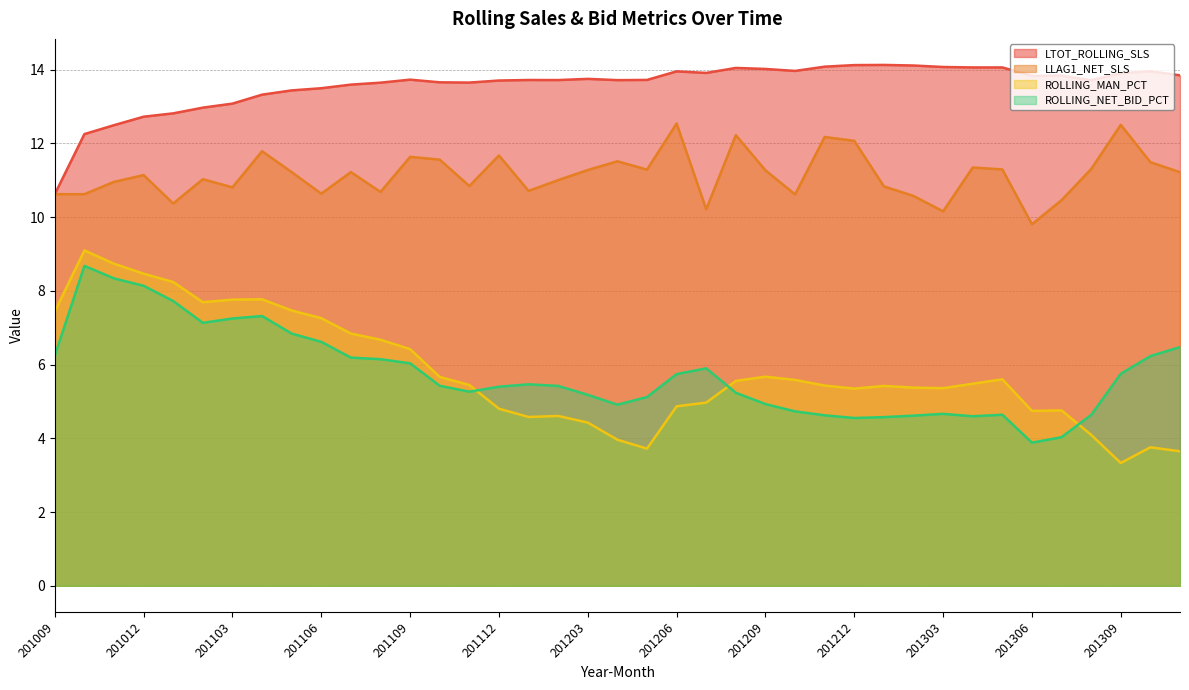

Reading left to right, extract all data points from this chart.

LTOT_ROLLING_SLS: 201009=10.6	201010=12.2	201011=12.5	201012=12.7	201101=12.8	201102=13.0	201103=13.1	201104=13.3	201105=13.4	201106=13.5	201107=13.6	201108=13.6	201109=13.7	201110=13.7	201111=13.6	201112=13.7	201201=13.7	201202=13.7	201203=13.7	201204=13.7	201205=13.7	201206=14.0	201207=13.9	201208=14.0	201209=14.0	201210=14.0	201211=14.1	201212=14.1	201301=14.1	201302=14.1	201303=14.1	201304=14.1	201305=14.1	201306=13.8	201307=13.8	201308=13.7	201309=13.9	201310=14.0	201311=13.8
LLAG1_NET_SLS: 201009=10.6	201010=10.6	201011=11.0	201012=11.1	201101=10.4	201102=11.0	201103=10.8	201104=11.8	201105=11.2	201106=10.6	201107=11.2	201108=10.7	201109=11.6	201110=11.6	201111=10.8	201112=11.7	201201=10.7	201202=11.0	201203=11.3	201204=11.5	201205=11.3	201206=12.5	201207=10.2	201208=12.2	201209=11.3	201210=10.6	201211=12.2	201212=12.1	201301=10.8	201302=10.6	201303=10.2	201304=11.3	201305=11.3	201306=9.8	201307=10.5	201308=11.3	201309=12.5	201310=11.5	201311=11.2
ROLLING_MAN_PCT: 201009=7.4	201010=9.1	201011=8.7	201012=8.5	201101=8.2	201102=7.7	201103=7.8	201104=7.8	201105=7.5	201106=7.3	201107=6.8	201108=6.7	201109=6.4	201110=5.7	201111=5.4	201112=4.8	201201=4.6	201202=4.6	201203=4.4	201204=4.0	201205=3.7	201206=4.9	201207=5.0	201208=5.6	201209=5.7	201210=5.6	201211=5.4	201212=5.3	201301=5.4	201302=5.4	201303=5.4	201304=5.5	201305=5.6	201306=4.7	201307=4.8	201308=4.1	201309=3.3	201310=3.8	201311=3.6
ROLLING_NET_BID_PCT: 201009=6.2	201010=8.7	201011=8.3	201012=8.1	201101=7.7	201102=7.1	201103=7.2	201104=7.3	201105=6.8	201106=6.6	201107=6.2	201108=6.1	201109=6.0	201110=5.4	201111=5.3	201112=5.4	201201=5.5	201202=5.4	201203=5.2	201204=4.9	201205=5.1	201206=5.7	201207=5.9	201208=5.2	201209=4.9	201210=4.7	201211=4.6	201212=4.5	201301=4.6	201302=4.6	201303=4.7	201304=4.6	201305=4.6	201306=3.9	201307=4.0	201308=4.6	201309=5.7	201310=6.2	201311=6.5